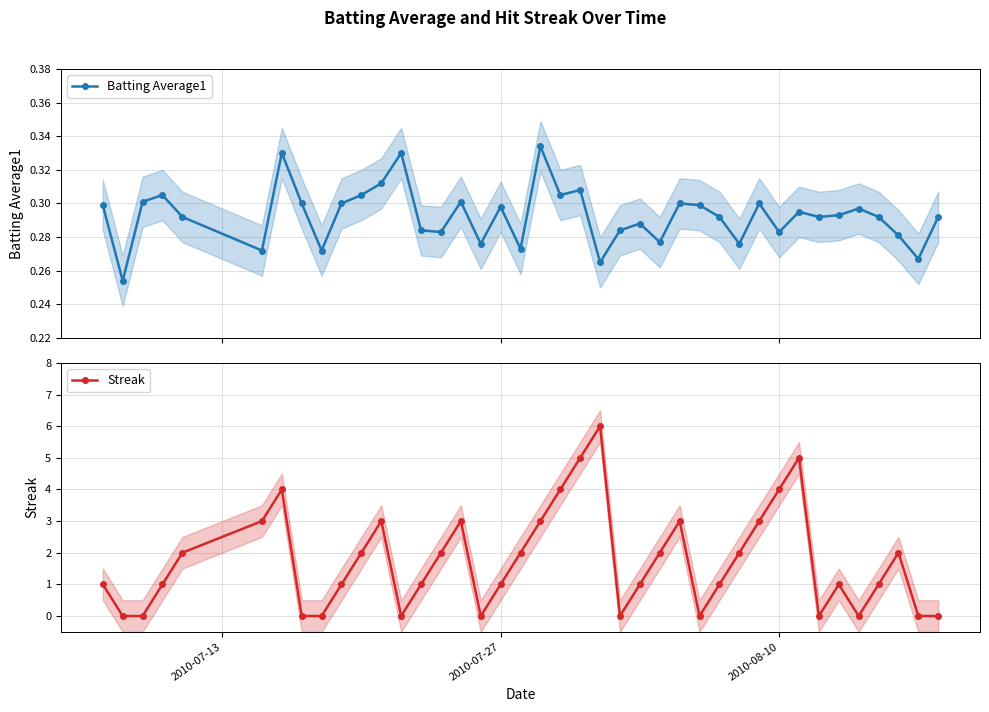

Count the Batting Average1 values in the range 0 to 1.

40